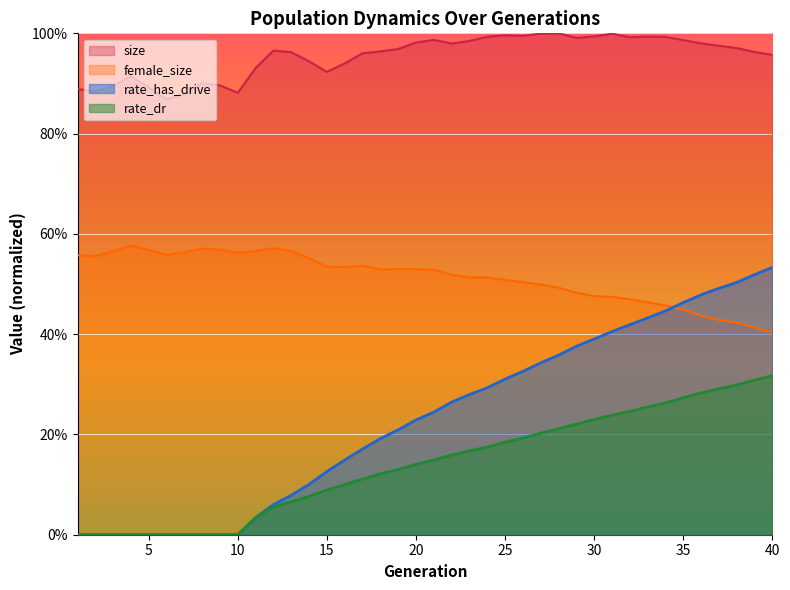

What is the value of the rate_has_drive point at the 13th from the left?

0.1